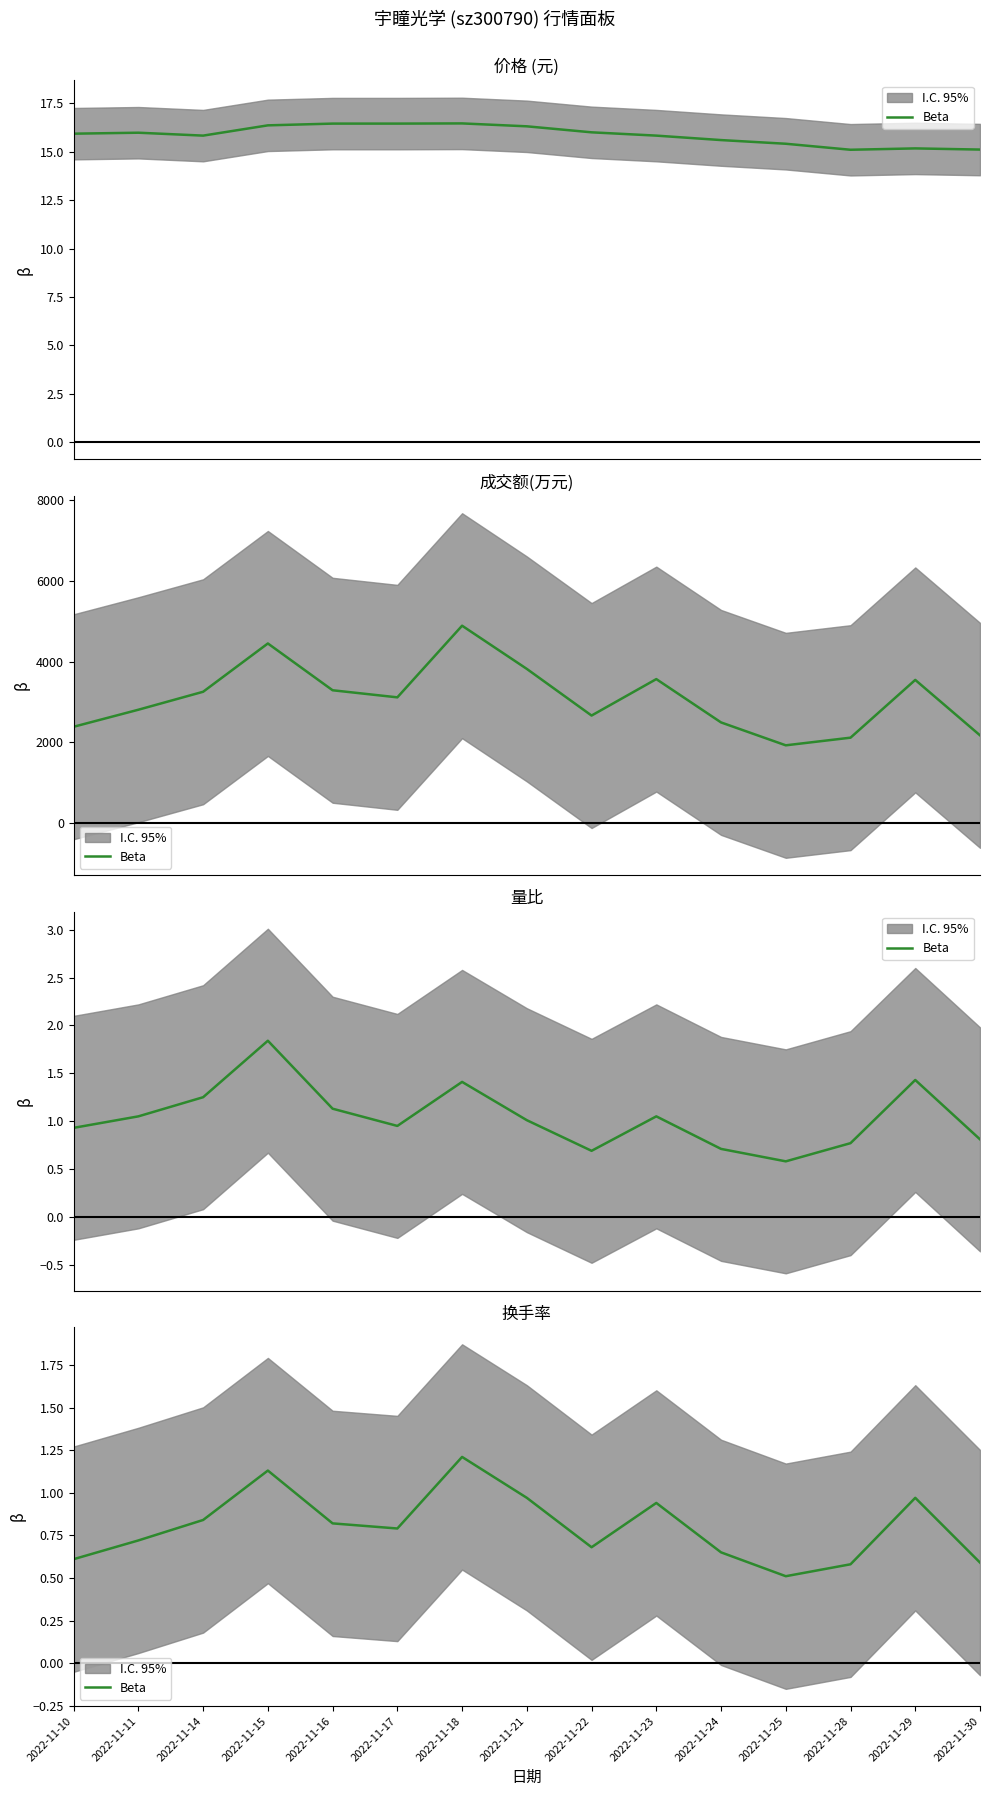

Which has a higher value, 2022-11-23 or 2022-11-18?

2022-11-18